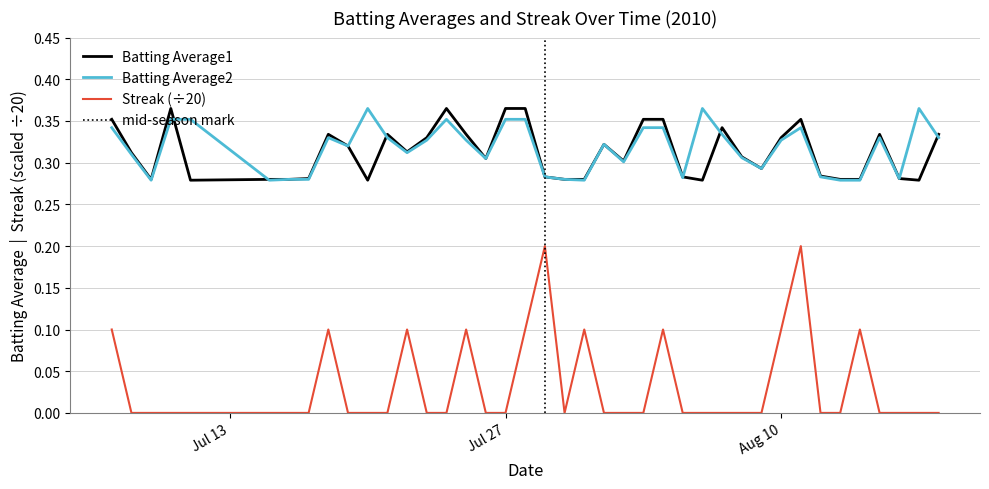

Reading left to right, list all the values displayed in this chart.

Batting Average1: 0.4	0.3	0.3	0.4	0.3	0.3	0.3	0.3	0.3	0.3	0.3	0.3	0.3	0.3	0.4	0.3	0.3	0.4	0.4	0.3	0.3	0.3	0.3	0.3	0.4	0.4	0.3	0.3	0.3	0.3	0.3	0.3	0.4	0.3	0.3	0.3	0.3	0.3	0.3	0.3
Batting Average2: 0.3	0.3	0.3	0.4	0.4	0.3	0.3	0.3	0.3	0.3	0.4	0.3	0.3	0.3	0.4	0.3	0.3	0.4	0.4	0.3	0.3	0.3	0.3	0.3	0.3	0.3	0.3	0.4	0.3	0.3	0.3	0.3	0.3	0.3	0.3	0.3	0.3	0.3	0.4	0.3
Streak: 0.1	0.0	0.0	0.0	0.0	0.0	0.0	0.0	0.1	0.0	0.0	0.0	0.1	0.0	0.0	0.1	0.0	0.0	0.1	0.2	0.0	0.1	0.0	0.0	0.0	0.1	0.0	0.0	0.0	0.0	0.0	0.1	0.2	0.0	0.0	0.1	0.0	0.0	0.0	0.0